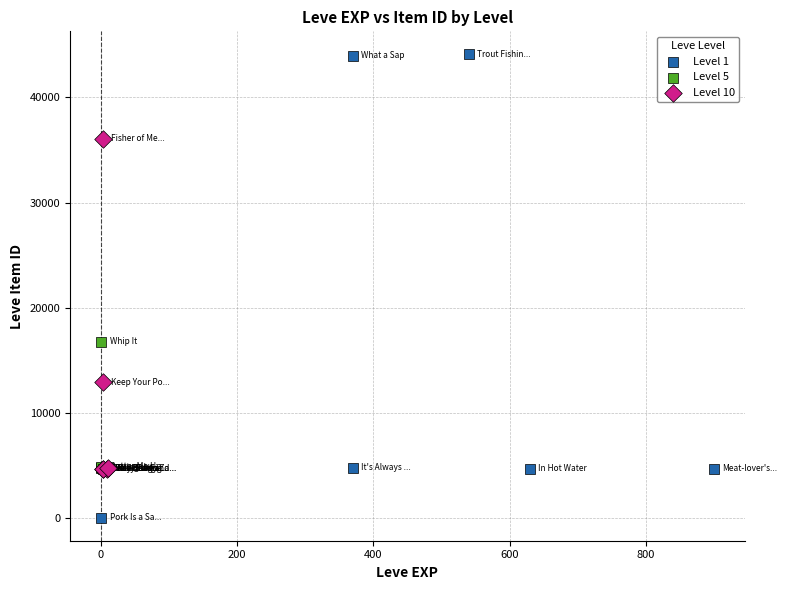

Which series reaches the minimum Y coordinate?

Level 1